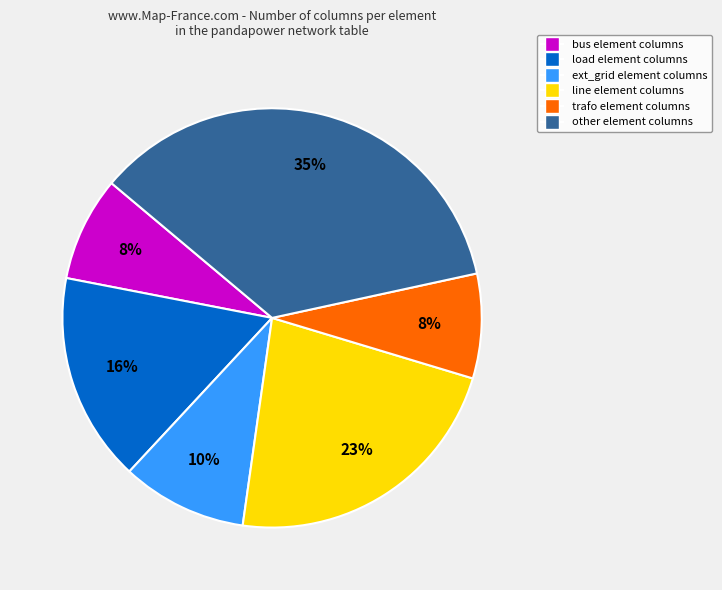

Do other and bus together represent more than half of the pie?

No